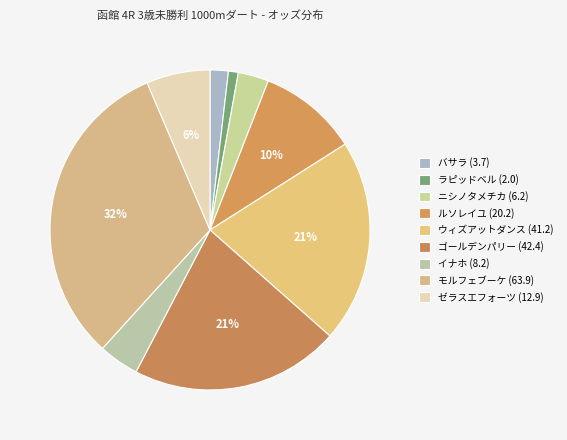

To the nearest percent, what is the combined percentage of バサラ (3.7) and ゼラスエフォーツ (12.9)?

8%